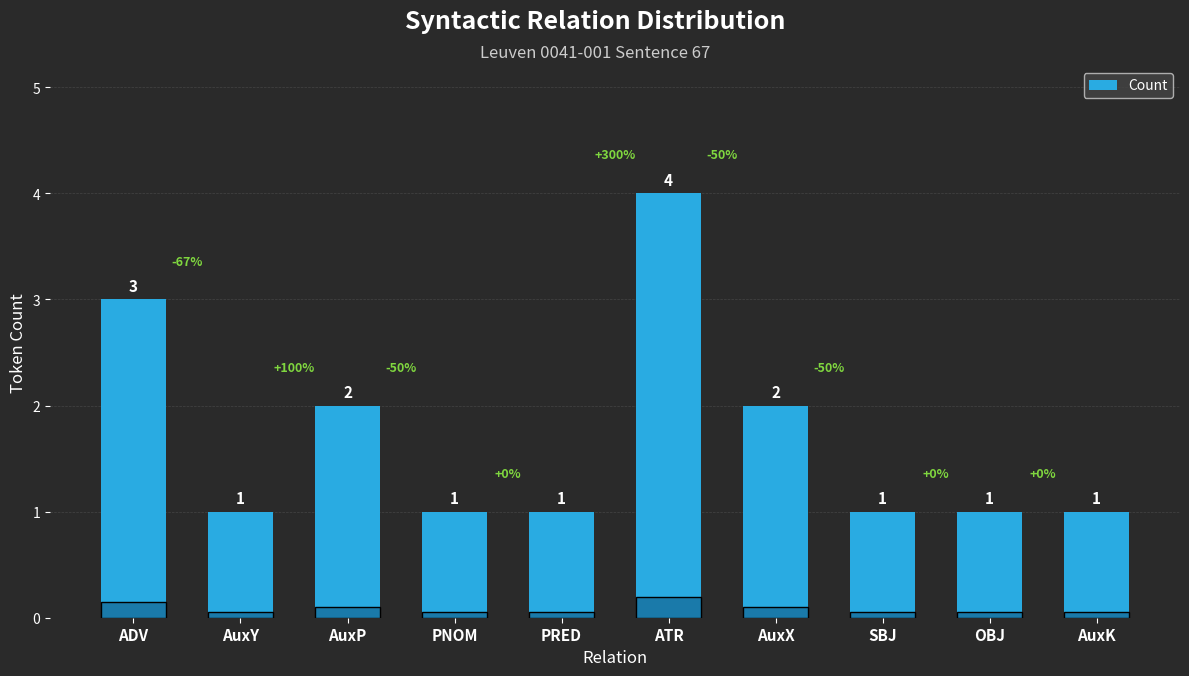

Is it true that the value at OBJ is 0?

False